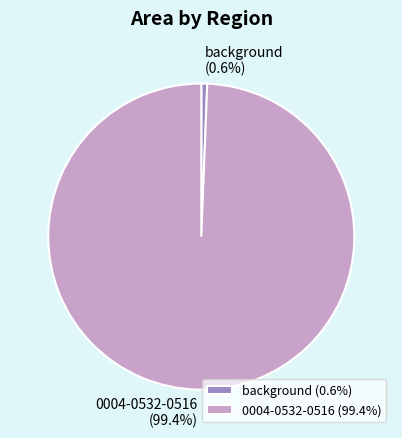

To the nearest percent, what is the combined percentage of 0004-0532-0516 and background?

100%